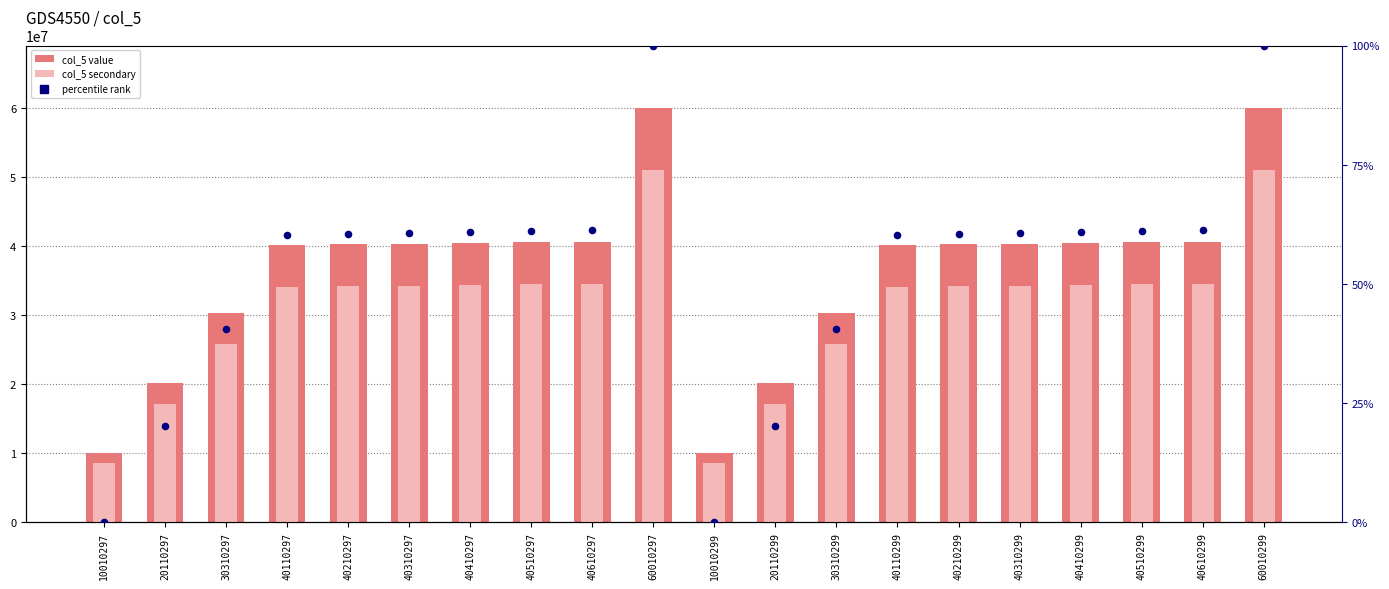

Is the value of col_5 secondary at 10010299 greater than the value of percentile rank at 40310297?

Yes